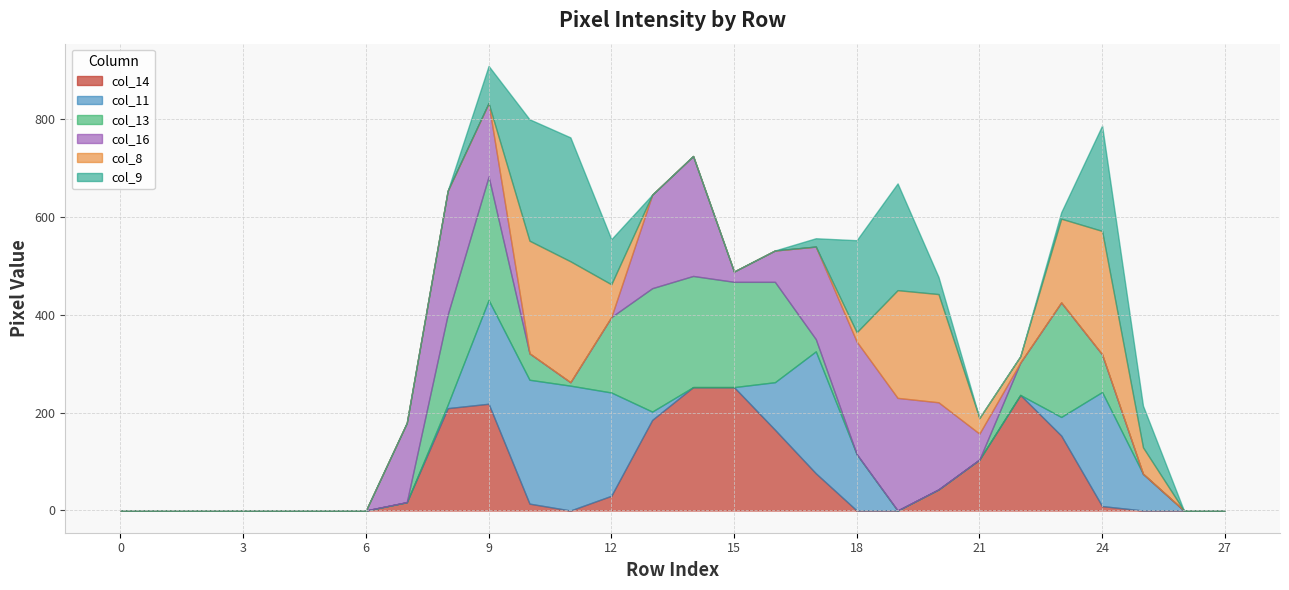

Reading left to right, extract all data points from this chart.

col_14: 0	0	0	0	0	0	0	17	209	218	14	0	30	185	252	252	165	76	0	0	43	104	236	153	9	0	0	0
col_11: 0	0	0	0	0	0	0	0	7	212	253	255	211	17	0	0	97	249	115	0	0	0	0	38	233	75	0	0
col_13: 0	0	0	0	0	0	0	0	184	252	54	7	154	252	227	215	205	25	0	0	0	0	66	234	77	0	0	0
col_16: 0	0	0	0	0	0	0	162	253	150	0	0	0	191	245	21	64	189	230	230	178	53	0	0	0	0	0	0
col_8: 0	0	0	0	0	0	0	0	0	0	230	247	67	0	0	0	0	0	19	220	221	32	13	171	252	54	0	0
col_9: 0	0	0	0	0	0	0	0	0	76	248	253	92	0	0	0	0	17	188	218	35	0	0	13	215	85	0	0